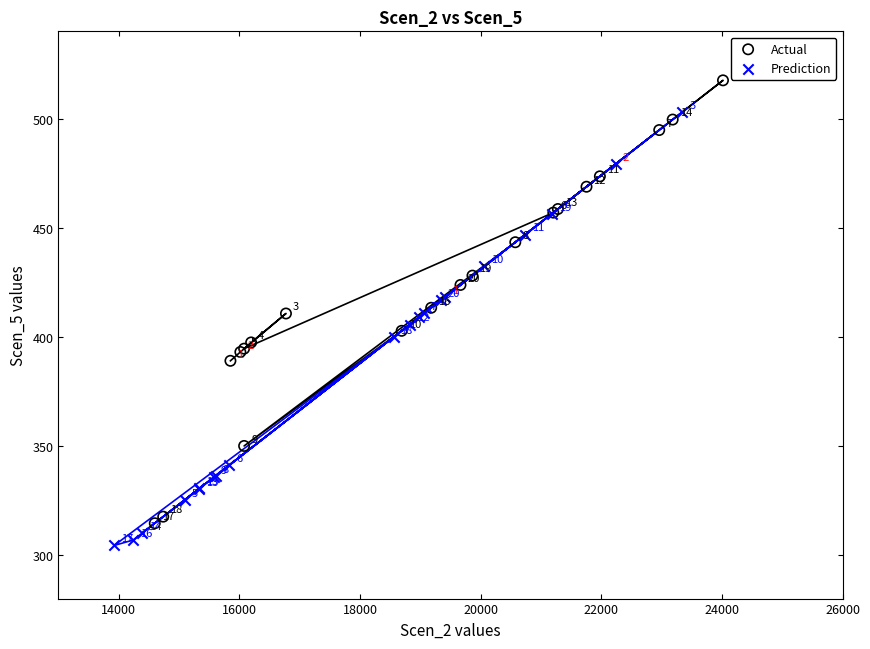

Which series contains the highest Y value?

Actual